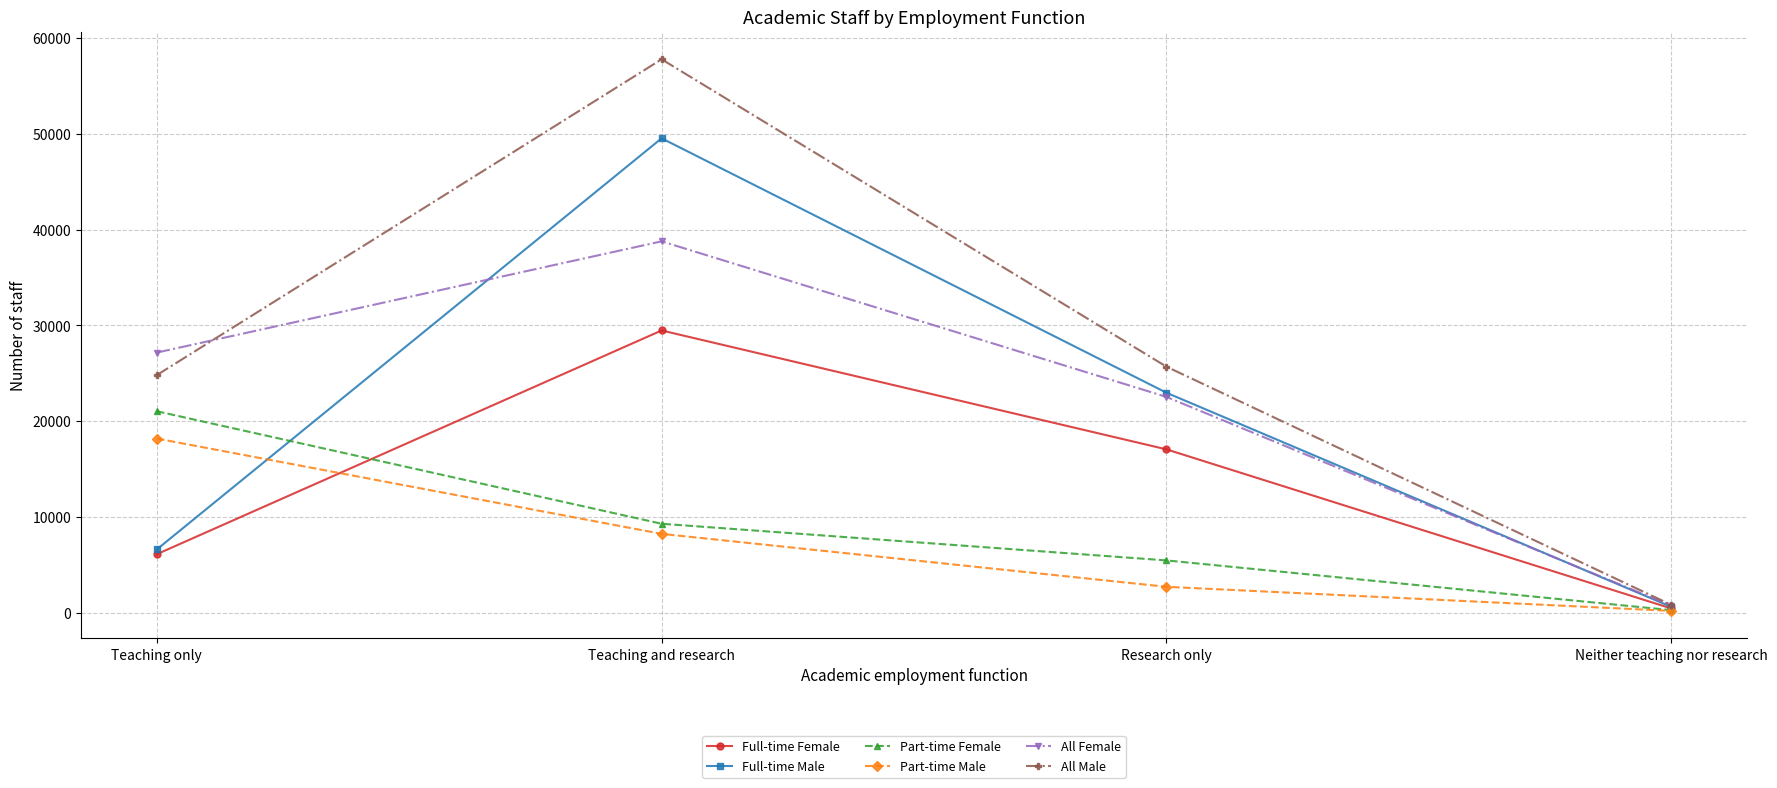

What is the sum of all All Male values?

109115